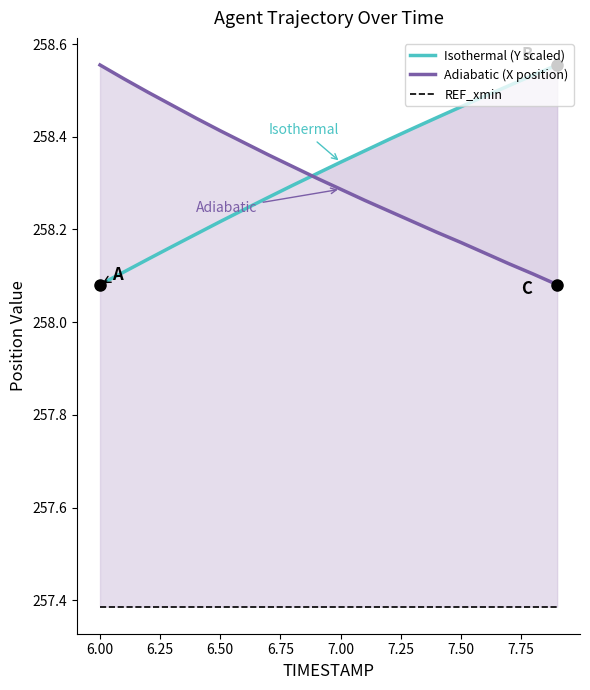

Where is Isothermal (Y scaled) nearest to the value 258?

6.00